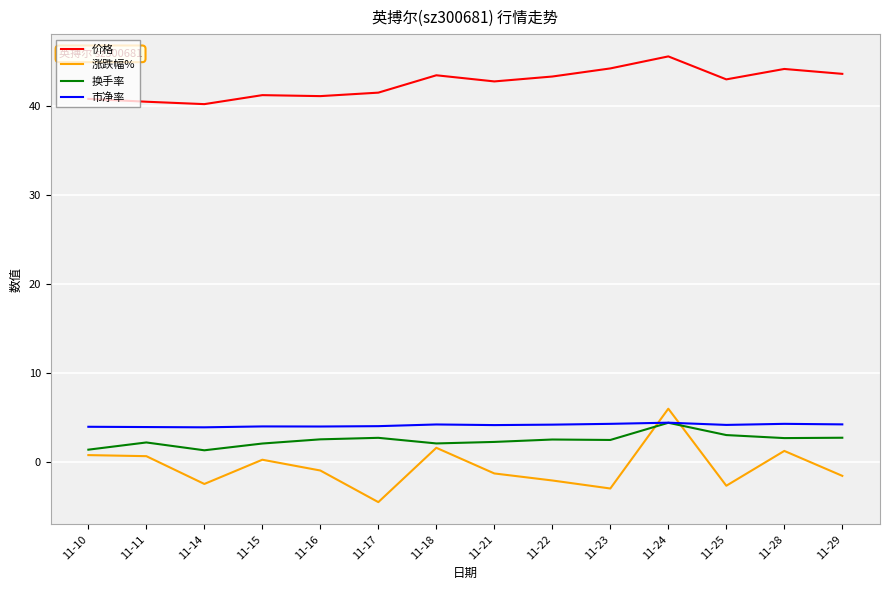

How many times do 市净率 and 涨跌幅% cross each other?

2